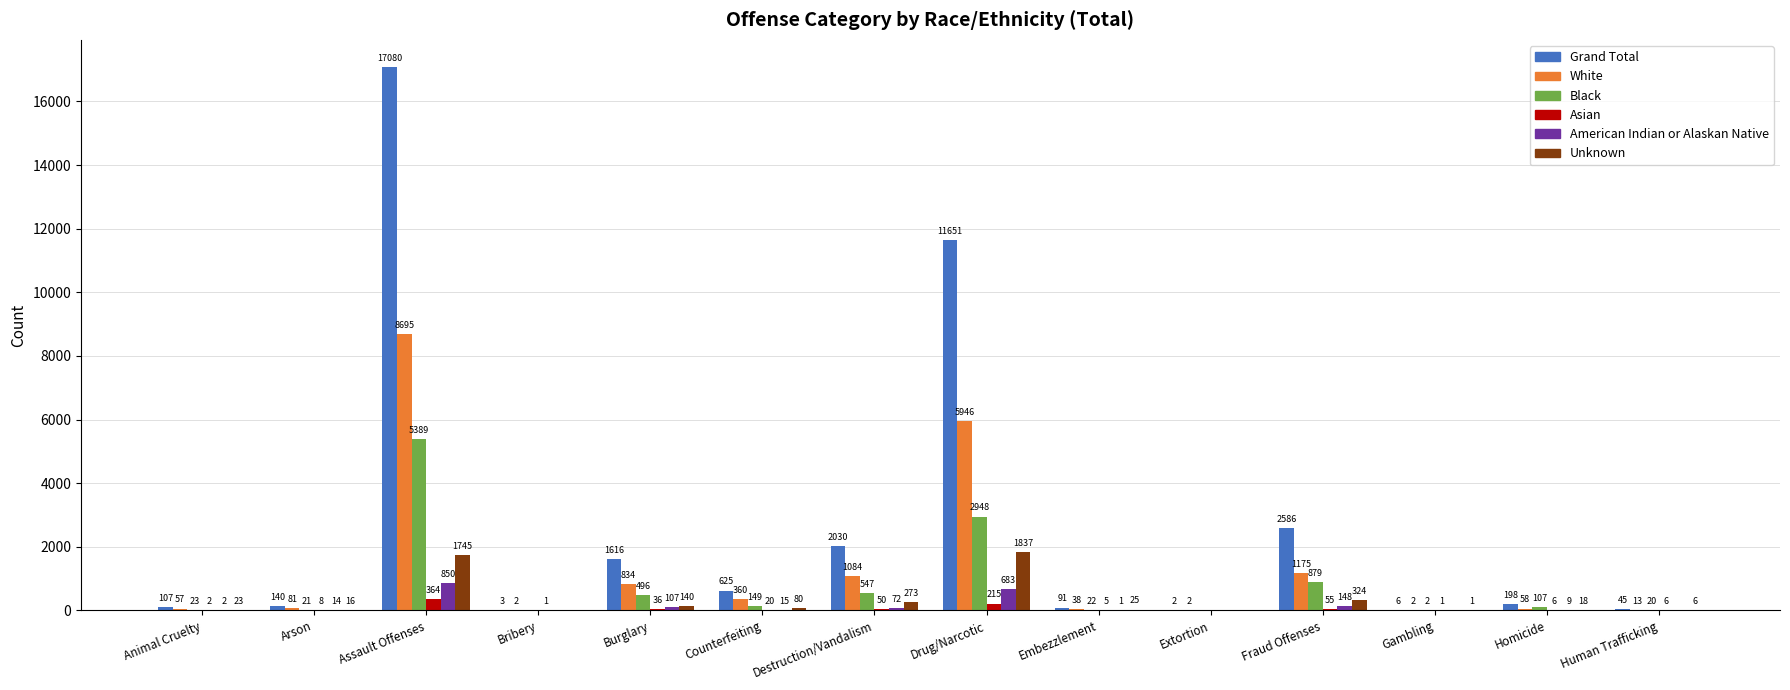

What is the maximum value shown in the chart?

17080